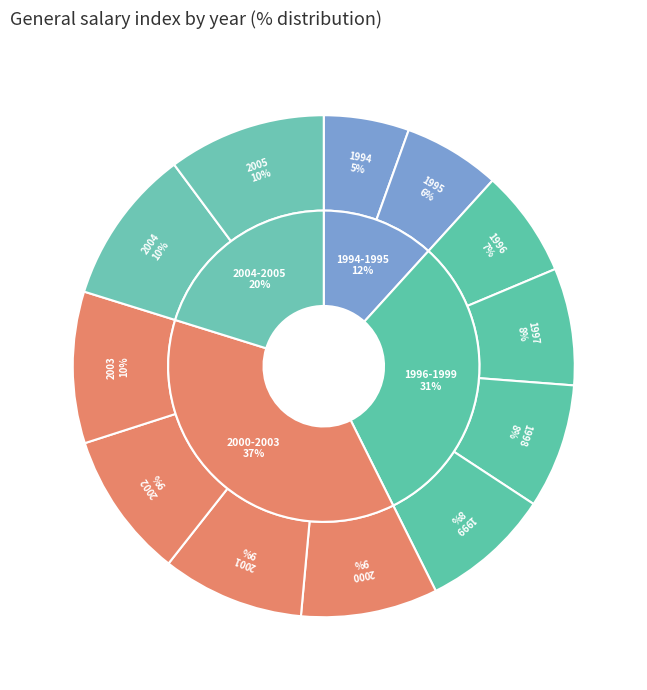

What percentage is the 1998 slice, to the nearest percent?

8%